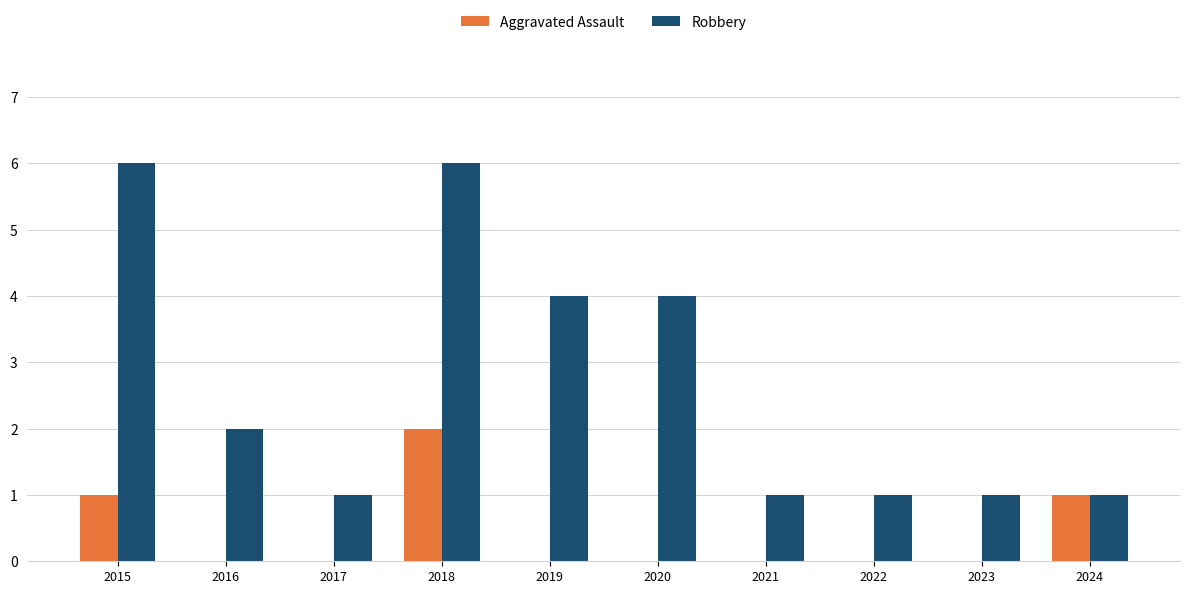

How many groups of bars are there?

10